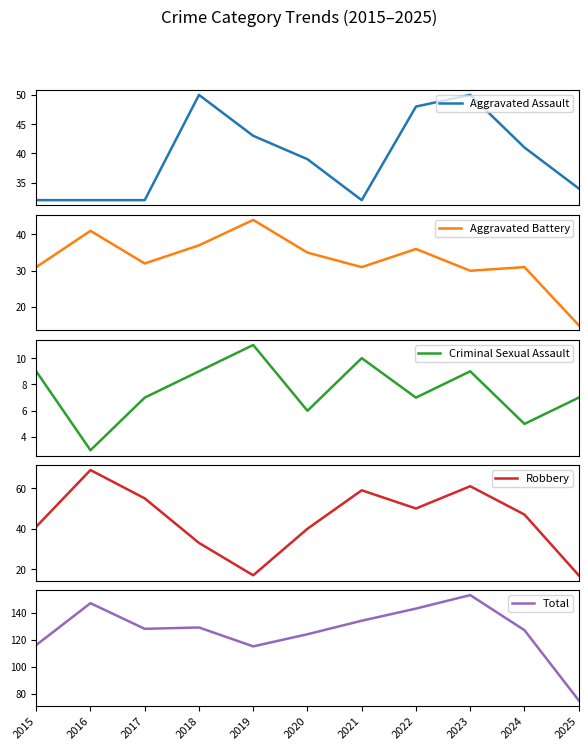

Which series changed the most between 2018 and 2022?

Robbery